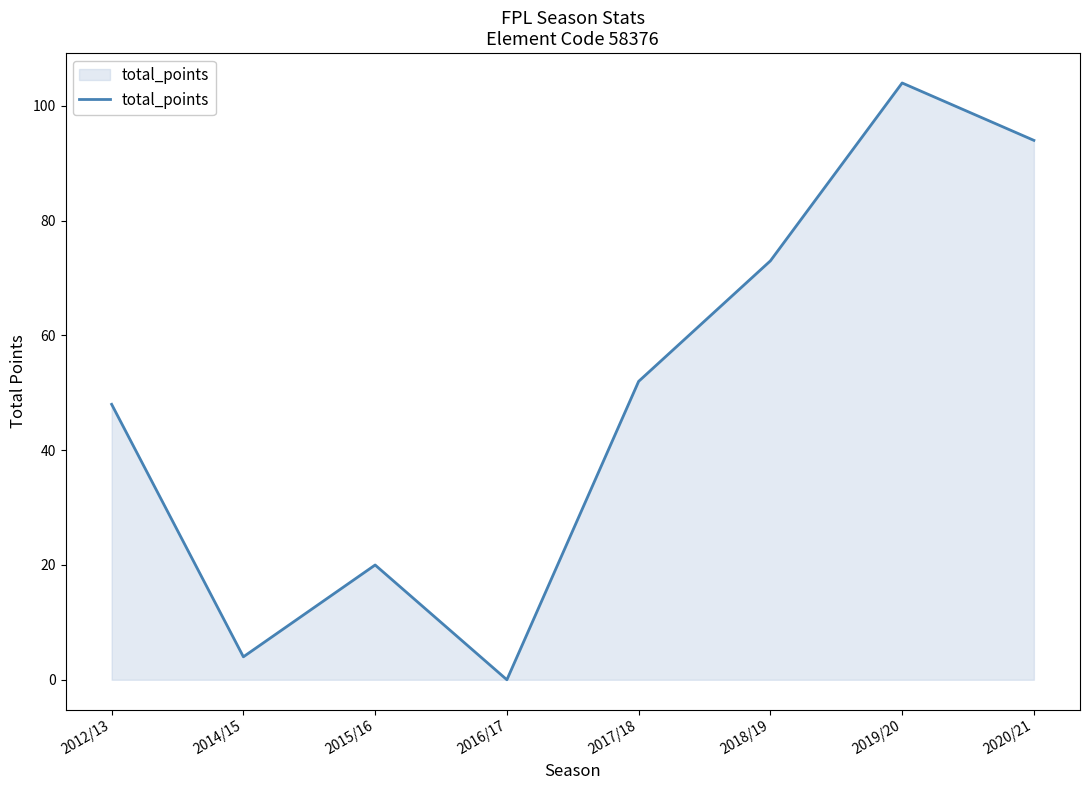

The value at 2012/13 is 48. True or false?

True